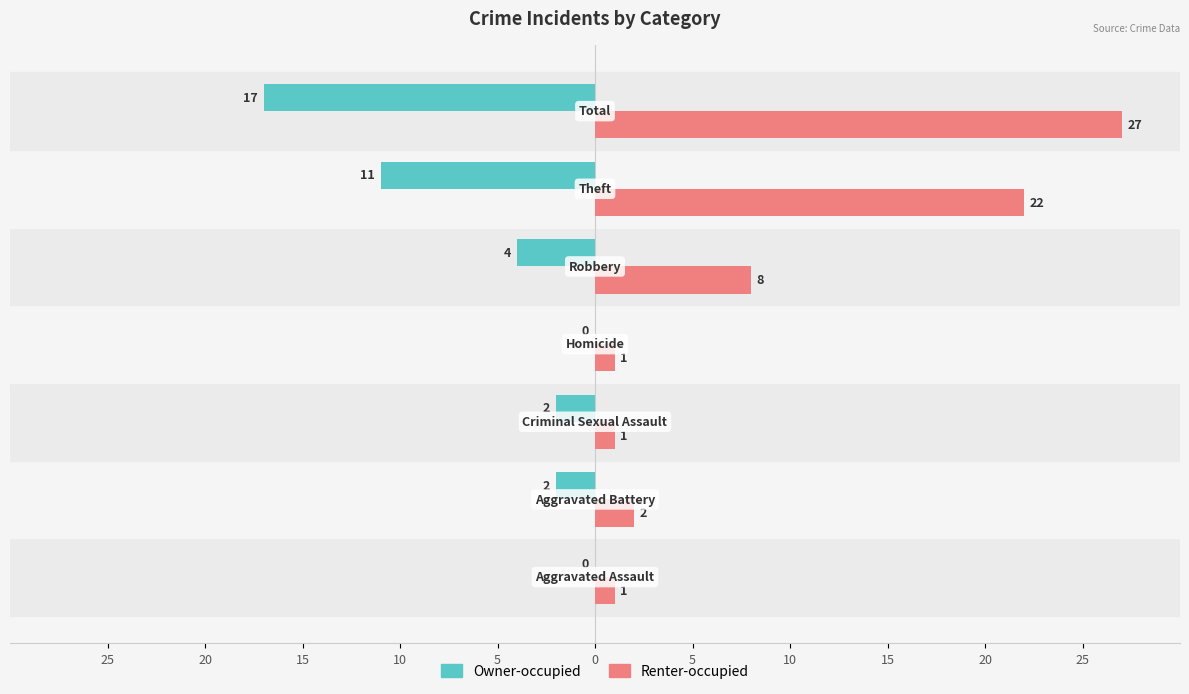

At how many categories does at least one series exceed 9?

2